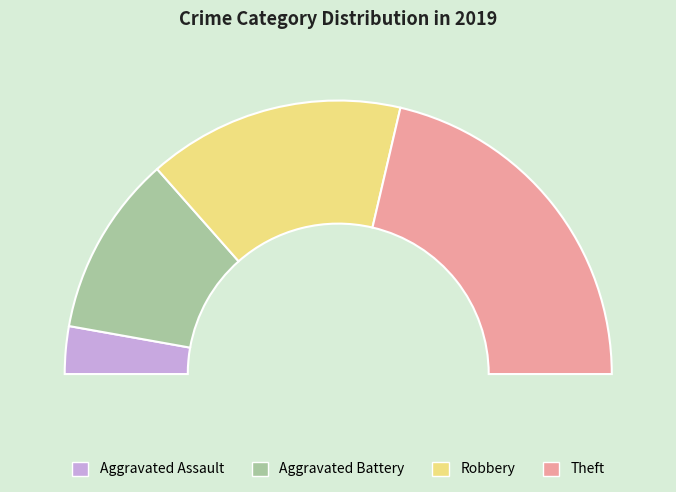

What percentage is the Robbery slice, to the nearest percent?

30%